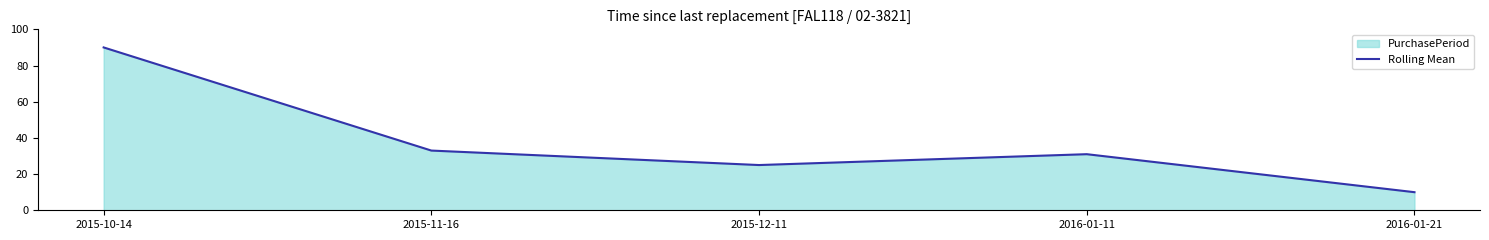

What is the sum of the values at 2016-01-11 and 2015-10-14?

121